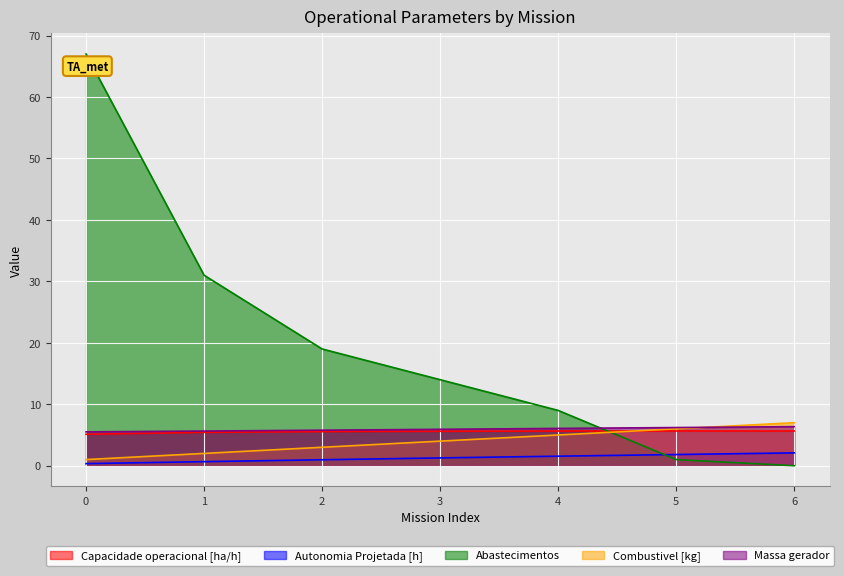

Between 1 and 4, which series saw the biggest shift?

Abastecimentos